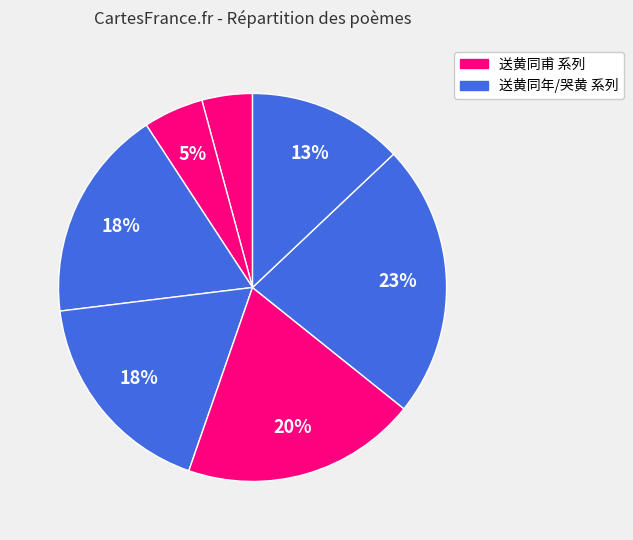

Count the number of slices in the pie.

7